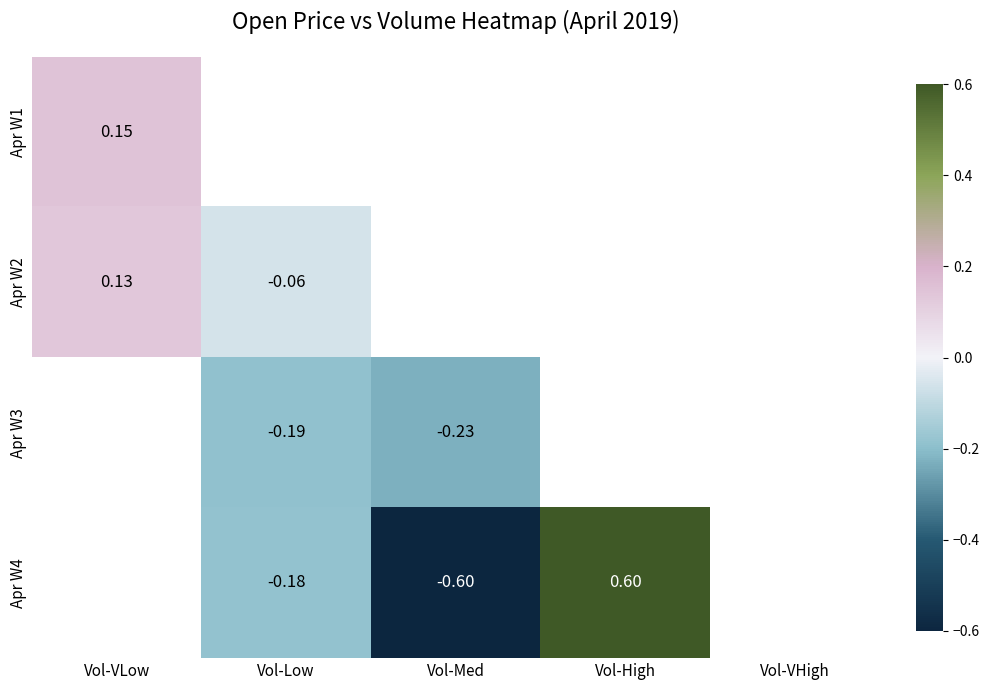

At which category does the chart reach its minimum across all series?

Vol-Med